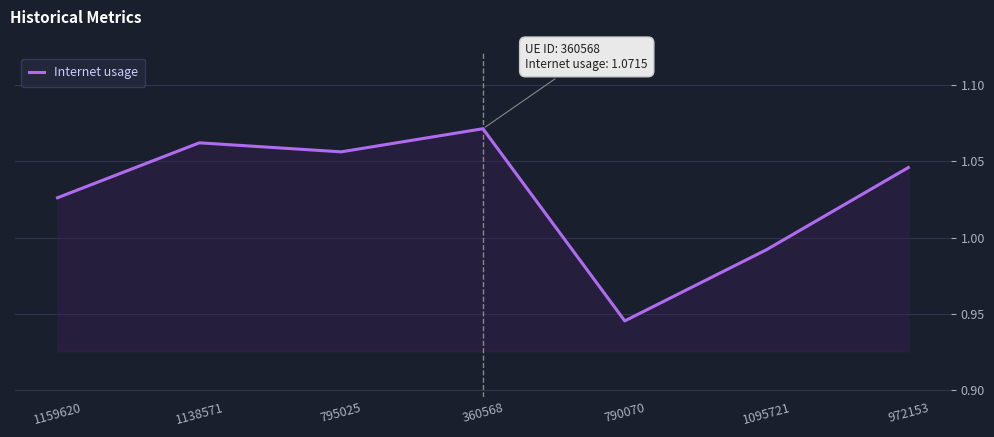

True or false: the data shows 1.6 at 360568.

False